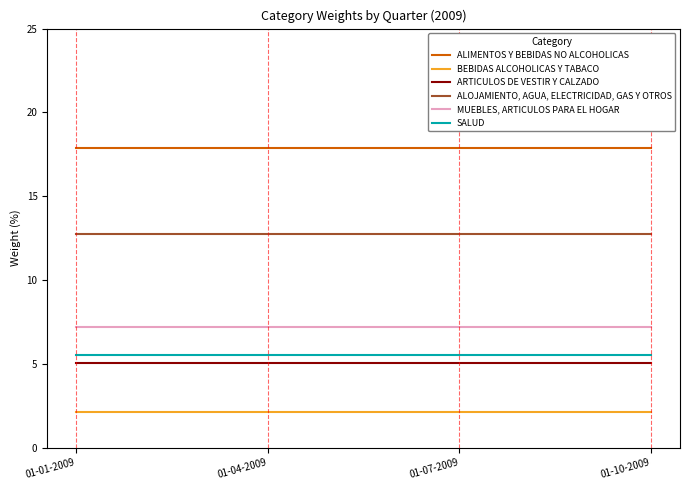

What is the greatest value displayed?

17.9